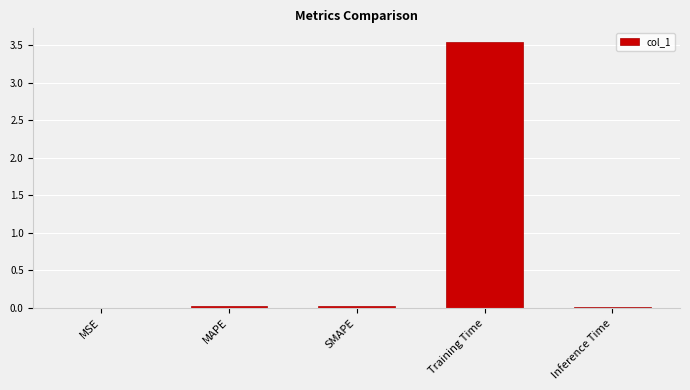

What is the sum of all values?

3.6